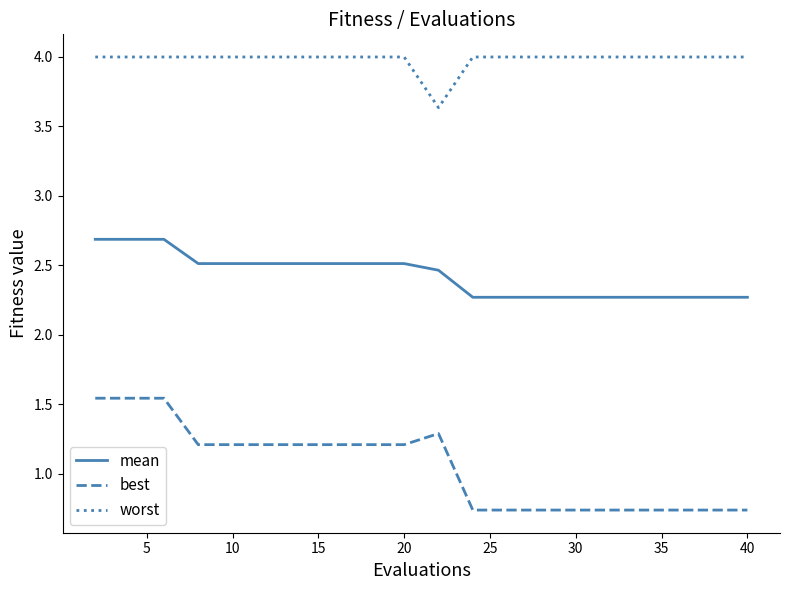

Which series has the widest spread of values?

best